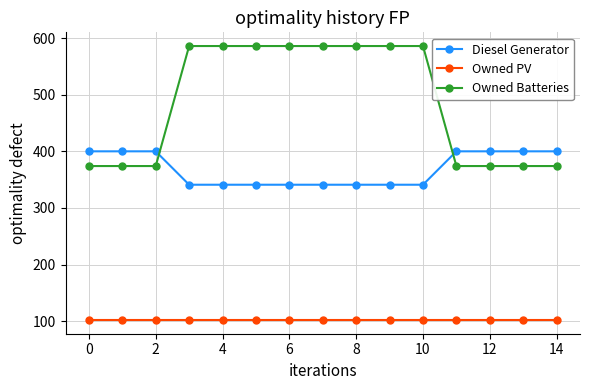

Count the Owned Batteries values in the range 374 to 586.

15